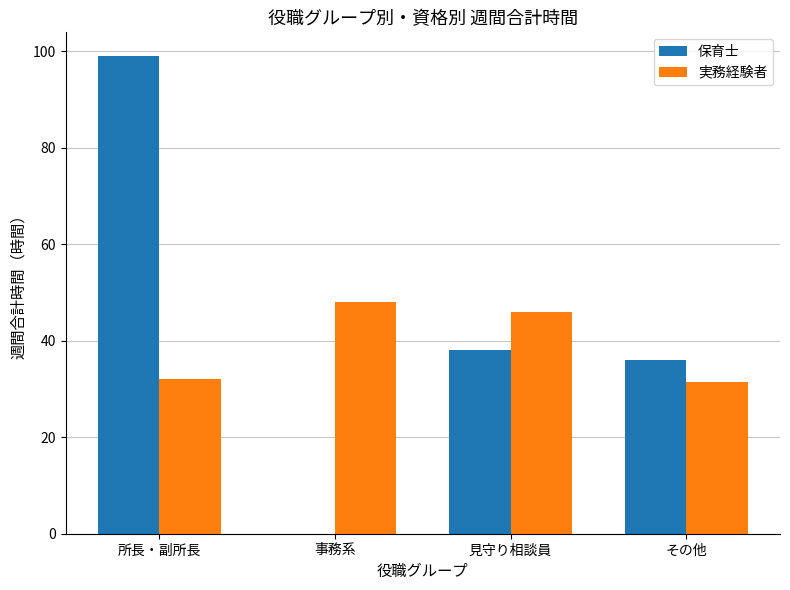

What are all the series names shown in the legend?

保育士, 実務経験者